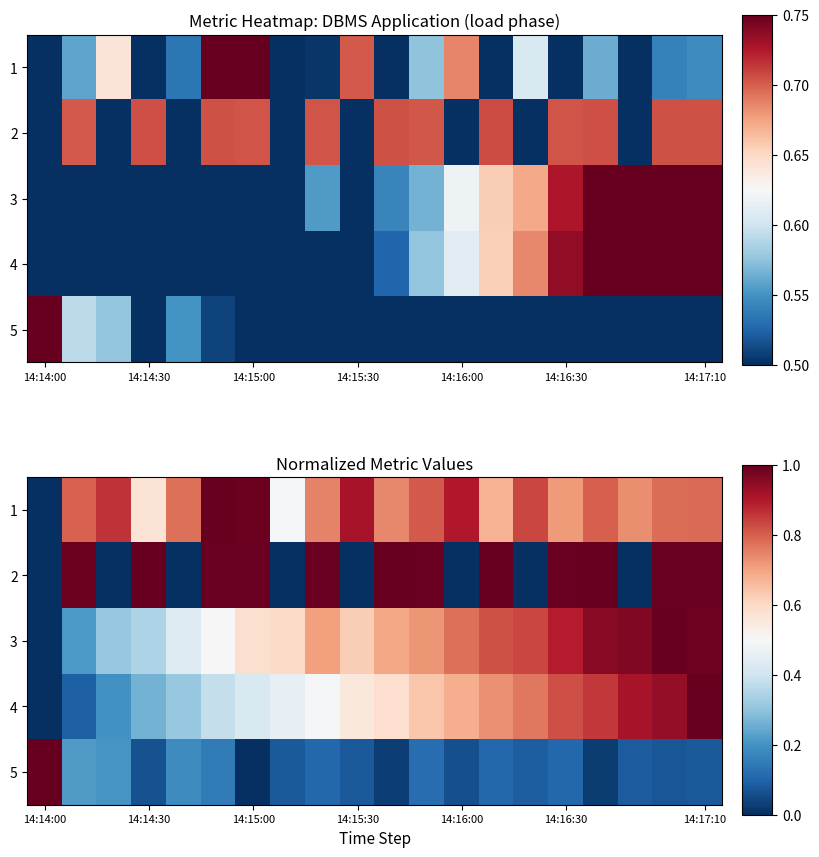

What is the difference between the maximum and minimum values in the 2 series?

1.0